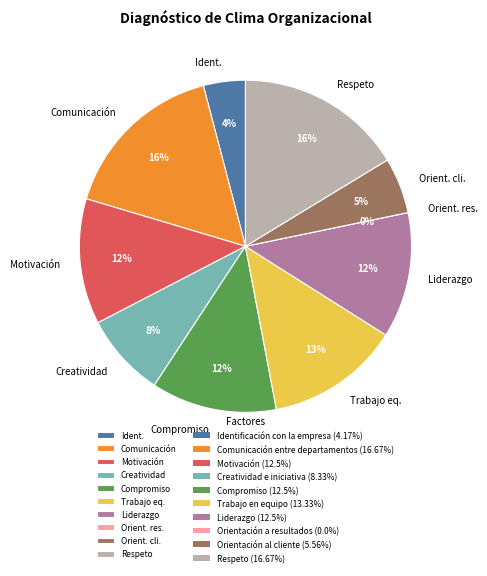

How many segments does this pie chart have?

10